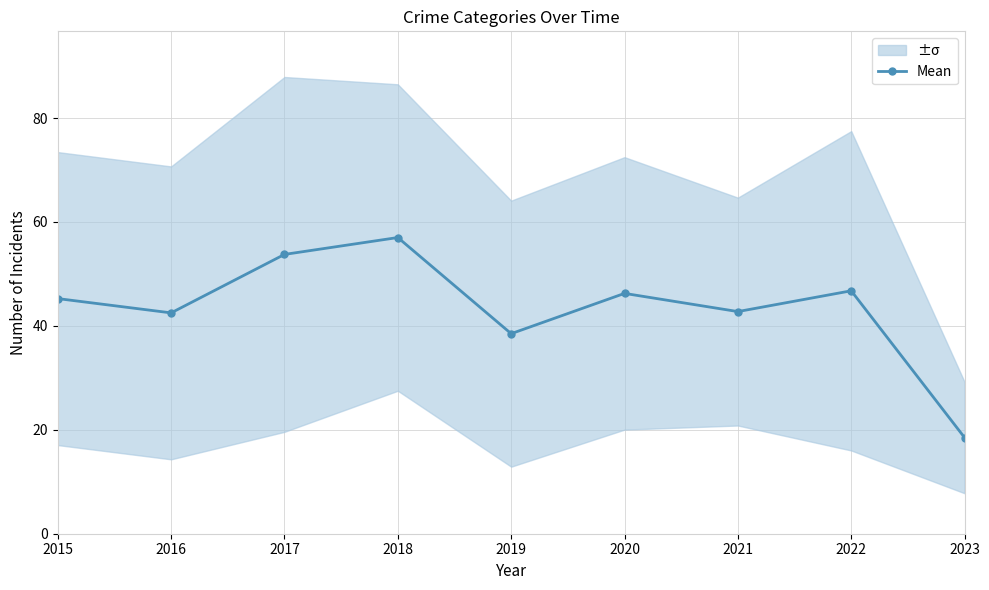

List the labels in order of value, largest first.

2018, 2017, 2022, 2020, 2015, 2021, 2016, 2019, 2023